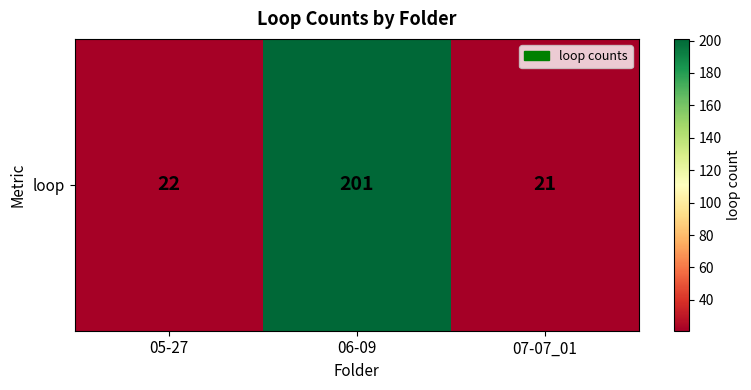

Approximately how many times larger is the value at 07-07_01 compared to 05-27?

1.0